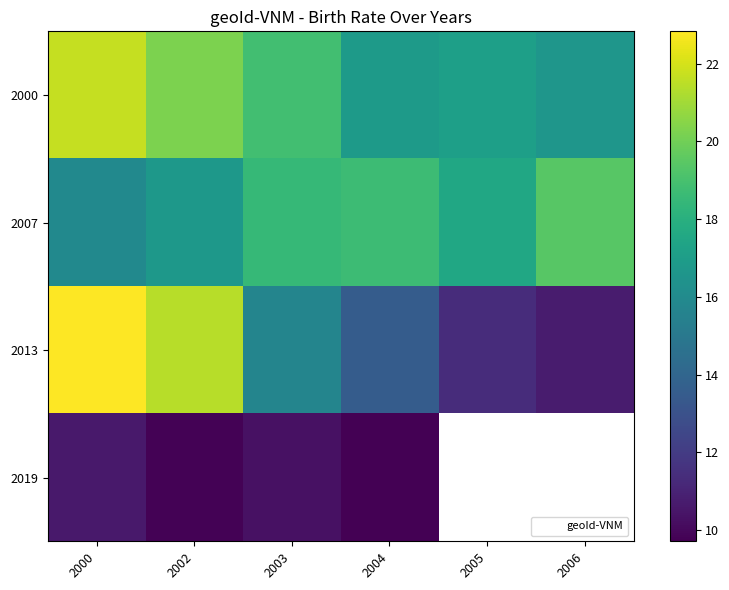

At which label is 2000 closest to 19?

2003